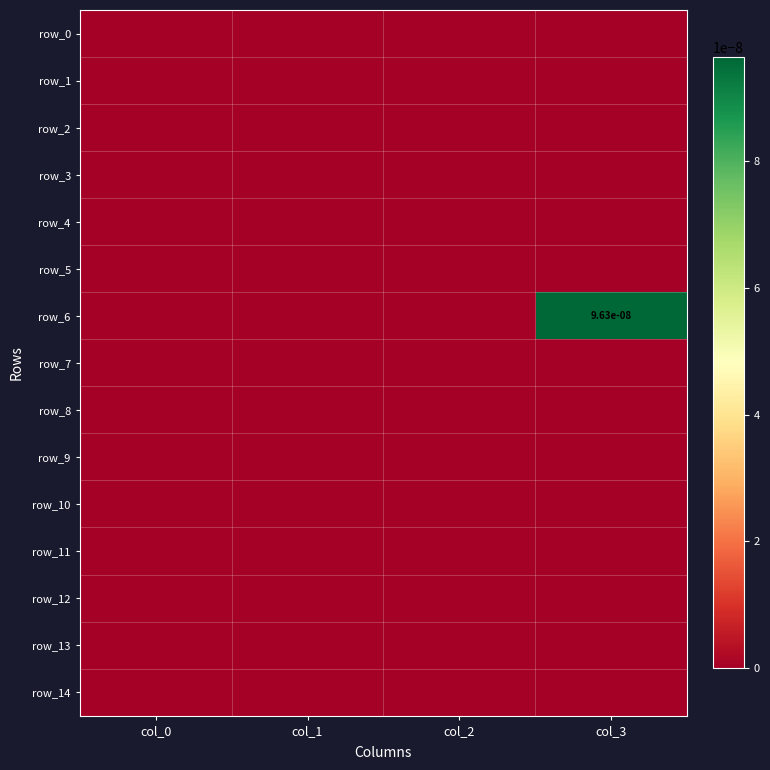

Between col_0 and col_1, which series saw the biggest shift?

row_0